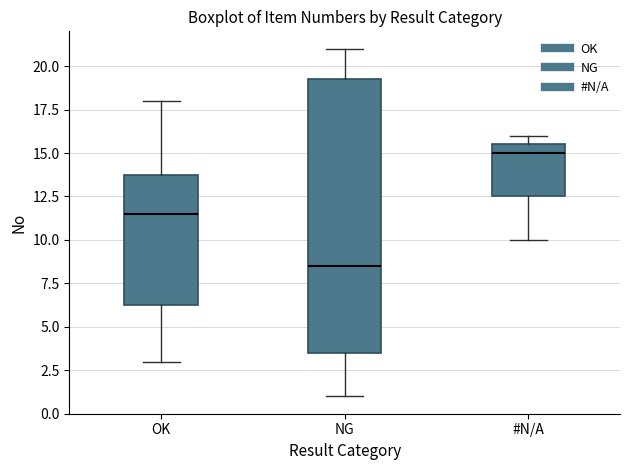

Where is the upper edge of the box for OK on the y-axis? The values are not printed on the chart, so give them approximately, as read against the axis.

14.0